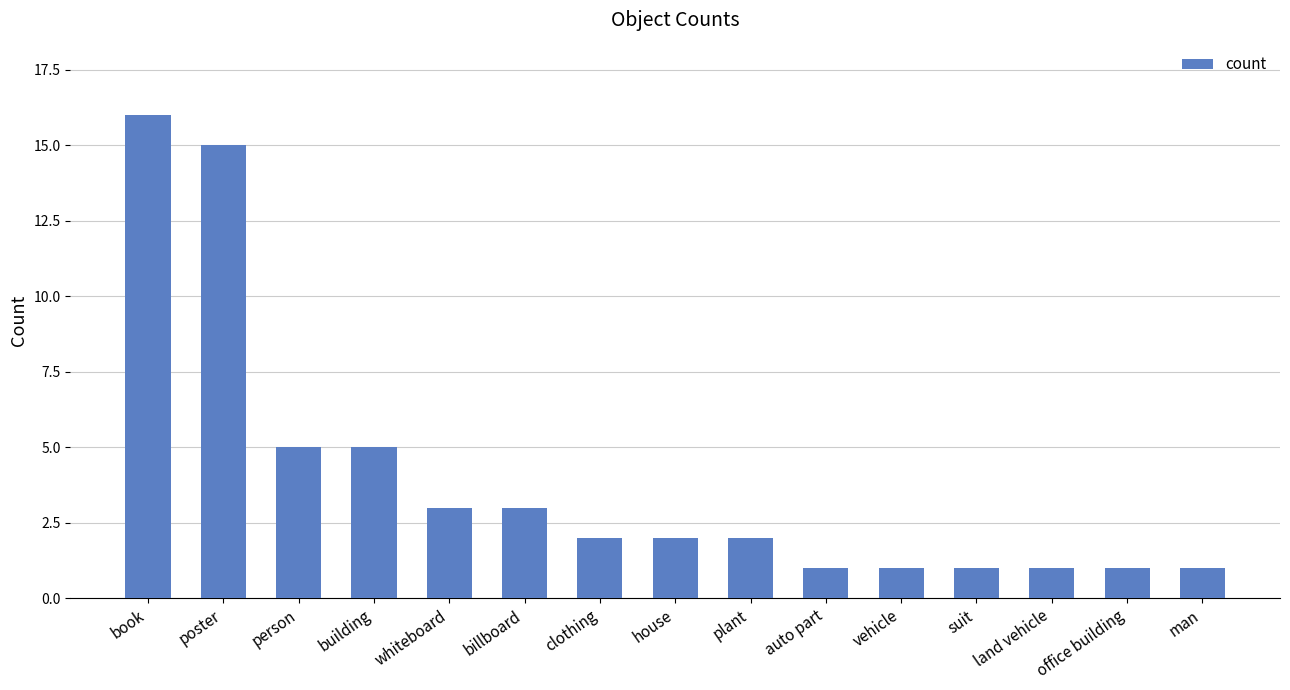

What is the difference between the values at person and billboard?

2